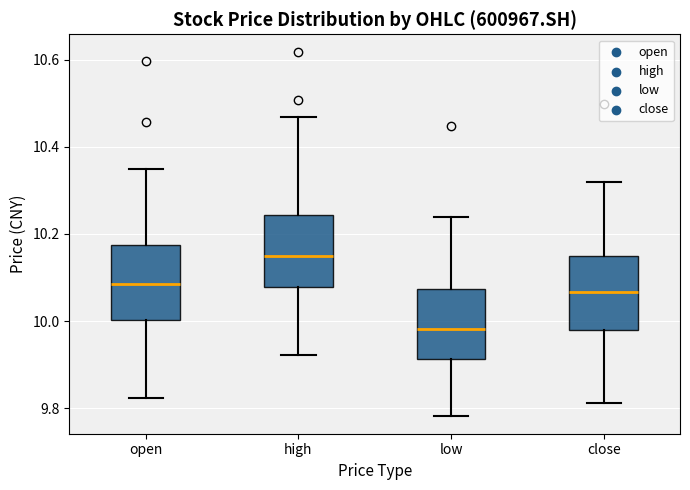

Reading left to right, read every box against the y-axis: the position of its median line, the range the box covers, and the ends of its whiskers. The values are not printed on the chart, so give them approximately, as read against the axis.

open: median 10.08, box 10.00 to 10.18, whiskers 9.82 to 10.34
high: median 10.16, box 10.08 to 10.24, whiskers 9.92 to 10.46
low: median 9.98, box 9.92 to 10.08, whiskers 9.78 to 10.24
close: median 10.06, box 9.98 to 10.16, whiskers 9.82 to 10.32